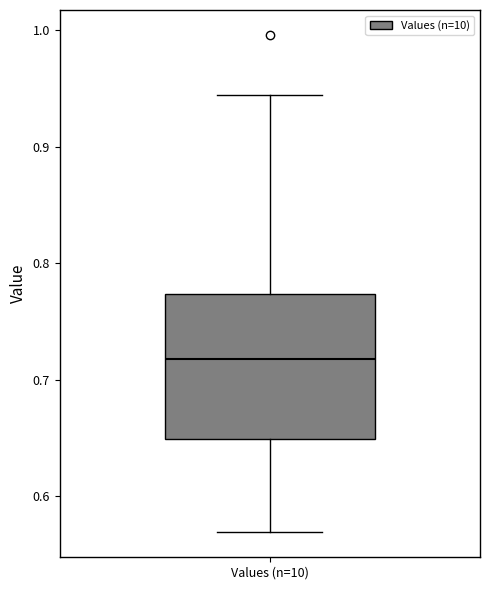

Read this box plot against the y-axis: the position of the median line, the range covered by the box, and the ends of both whiskers. The values are not printed on the chart, so give them approximately, as read against the axis.

median 0.72, box 0.65 to 0.77, whiskers 0.57 to 0.94